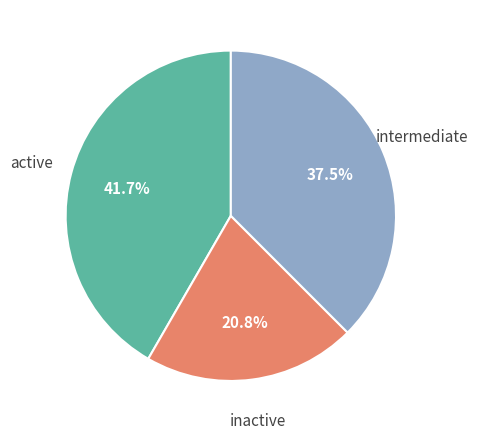

Is there any slice that represents more than half of the pie?

No